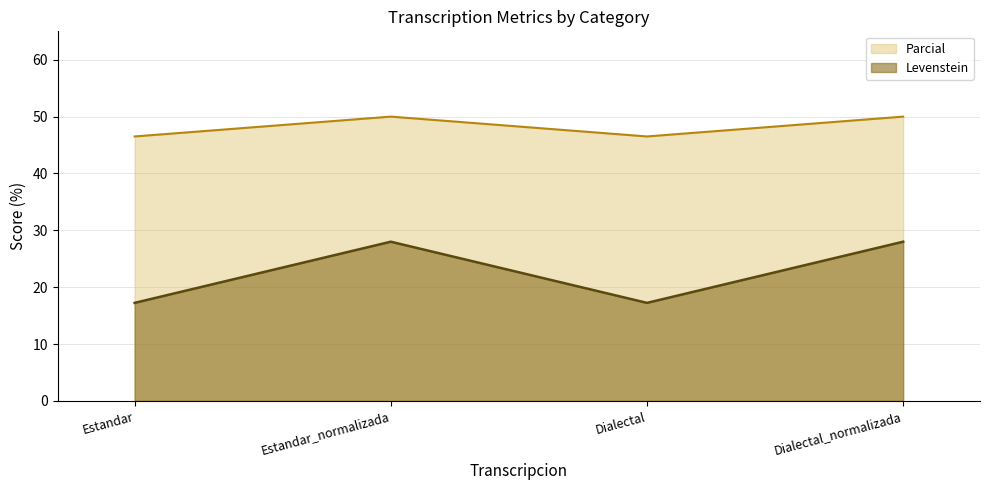

What position from the left is Estandar?

1